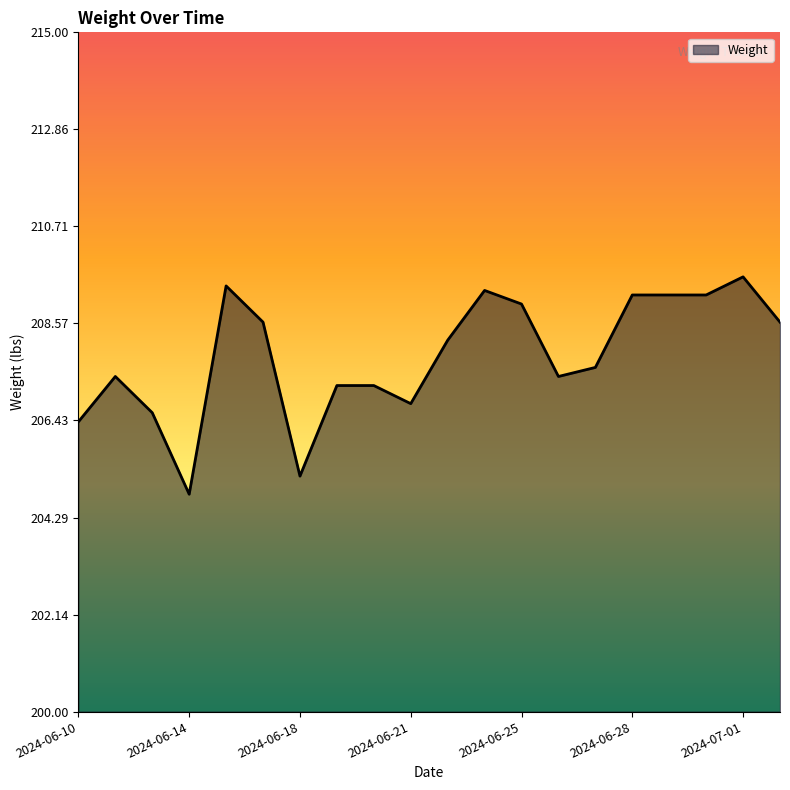

What is the smallest value displayed?

204.8